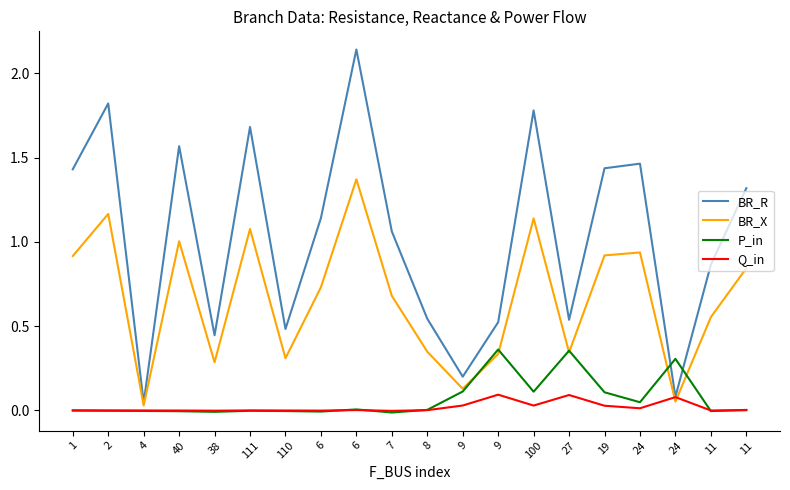

Which series ends up on top after the final intersection of P_in and BR_X?

BR_X